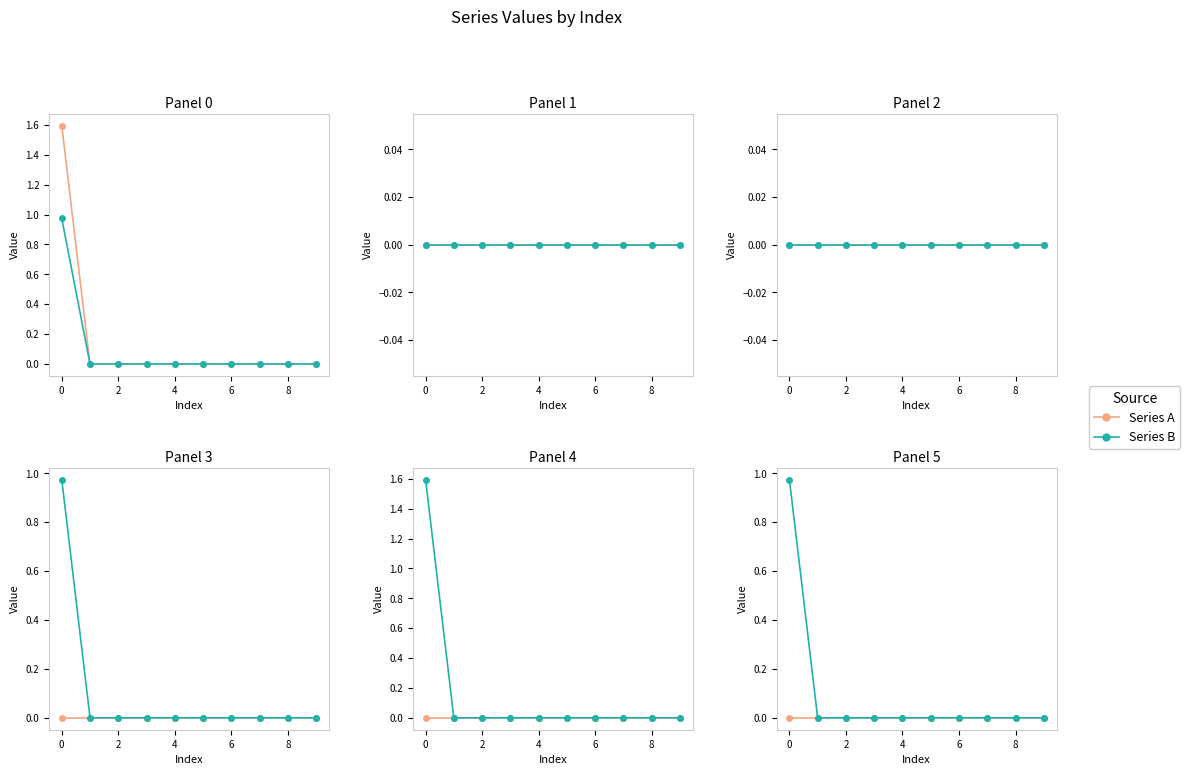

True or false: Series A and Series B cross at least once.

False